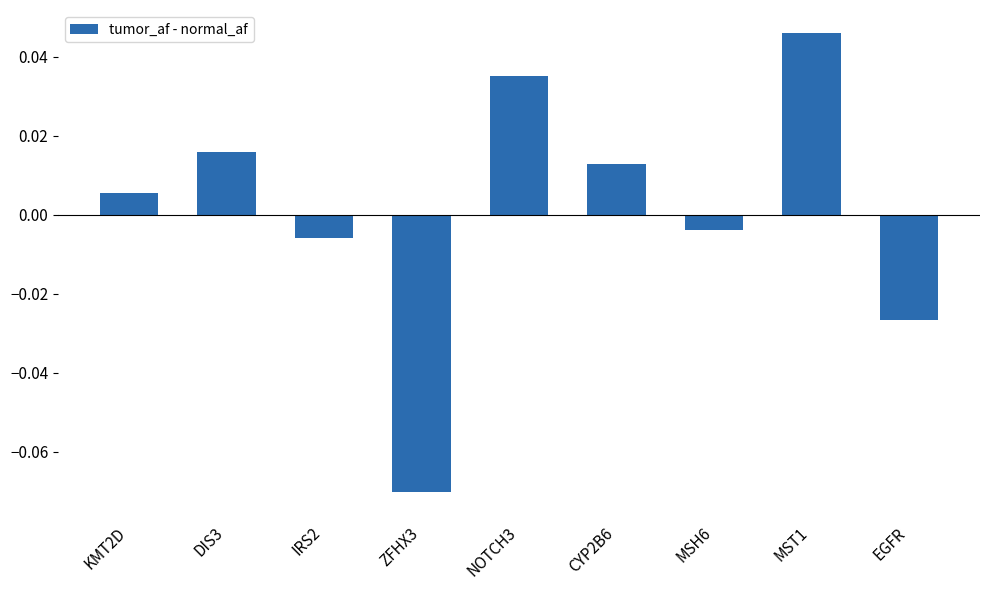

At which category does the chart reach its minimum across all series?

ZFHX3